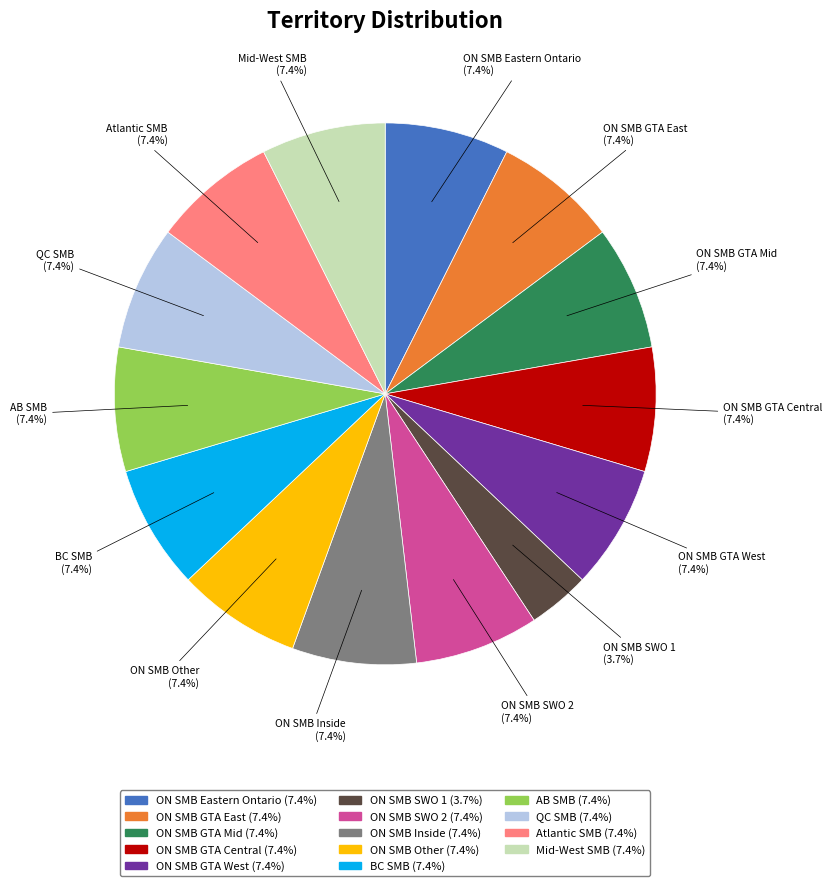

What is the smallest slice in the pie chart?

ON SMB SWO 1